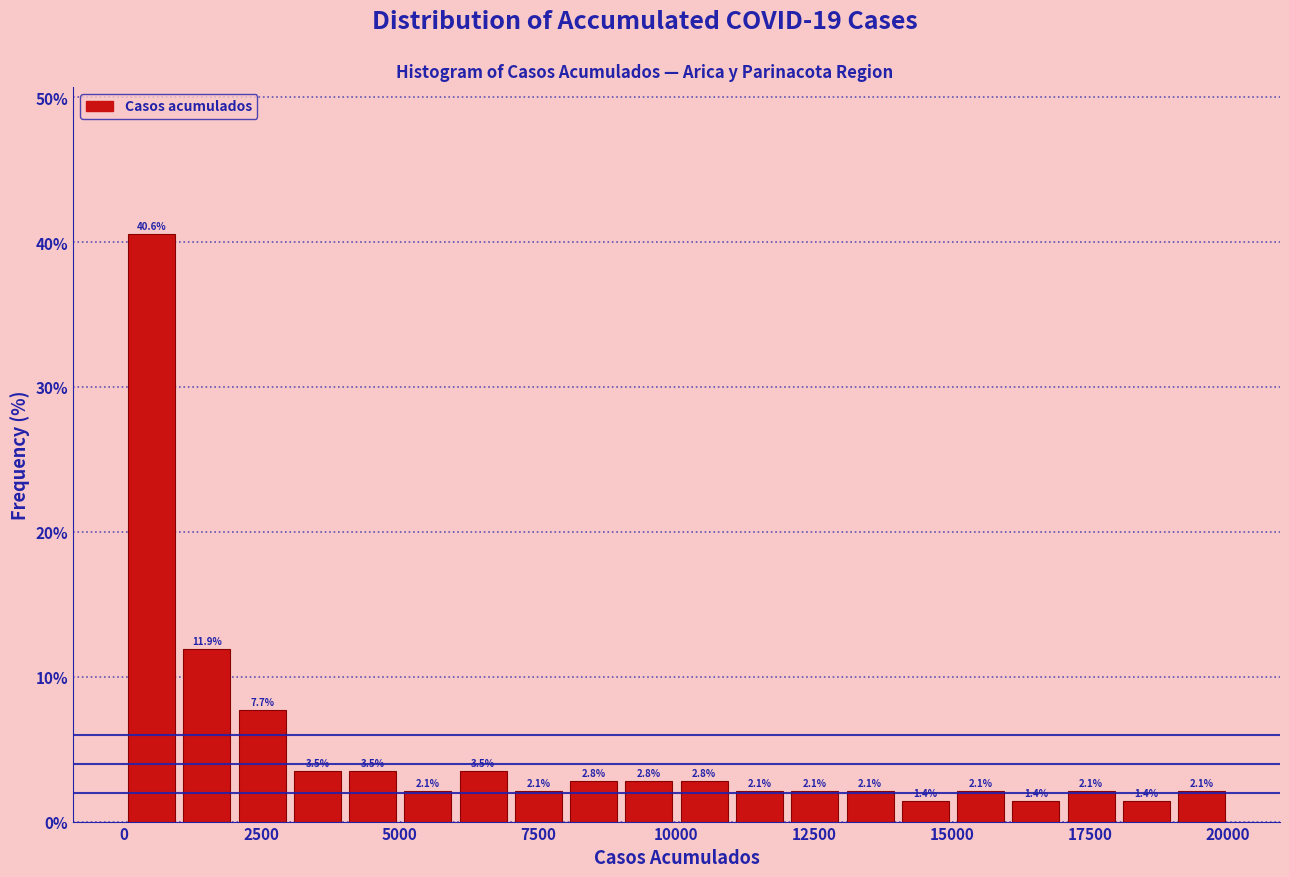

Around what value on the x-axis is the tallest bar? Give the approximate position of its centre, as read against the axis.

500